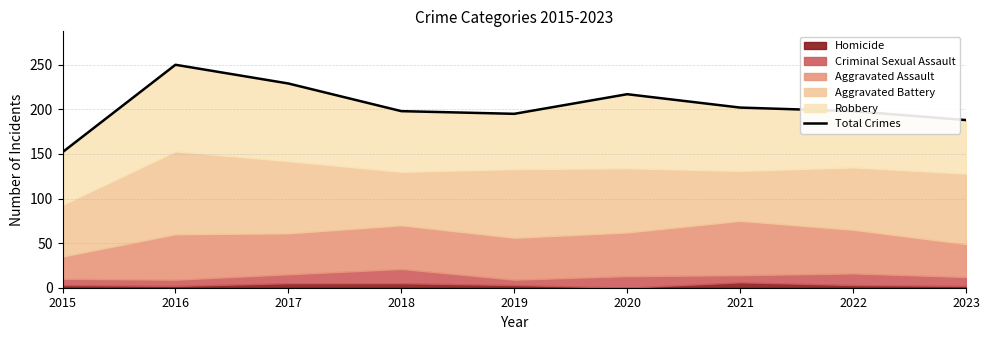

What is the difference between the second highest and minimum values?

77